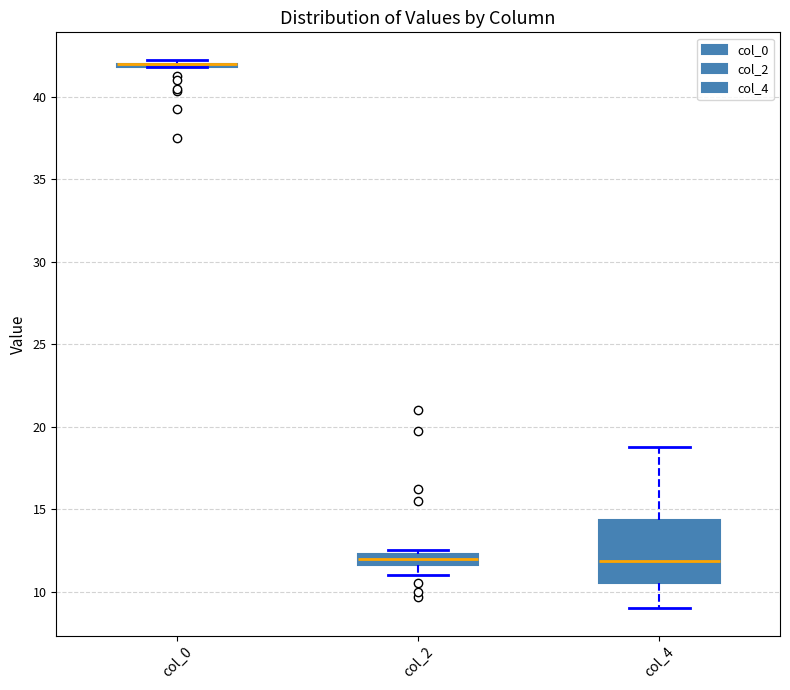

Comparing the boxes themselves (not the whiskers), which one is the tallest?

col_4